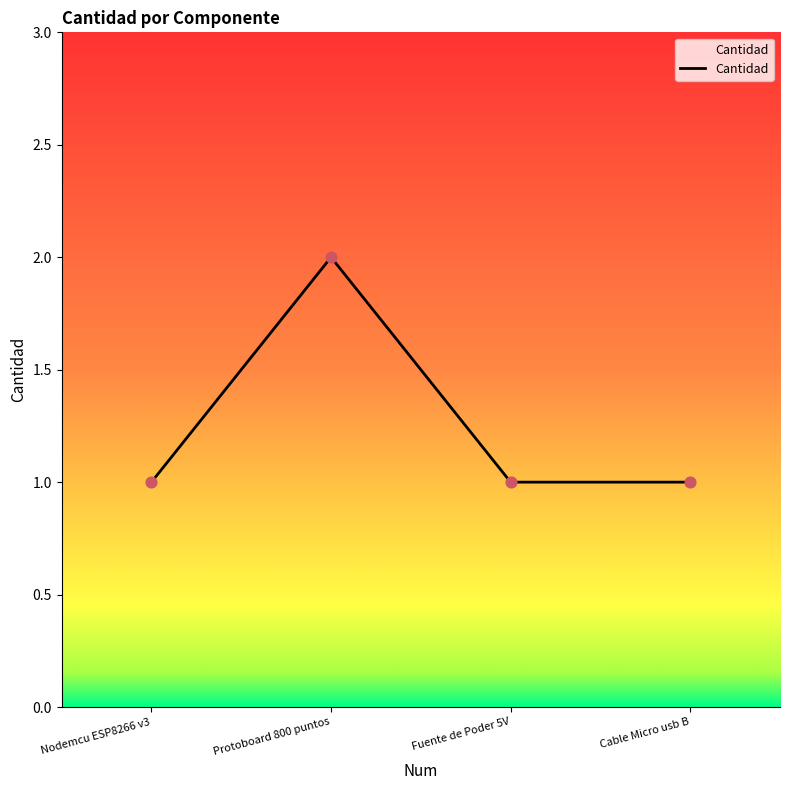

Which has a higher value, Fuente de Poder 5V or Protoboard 800 puntos?

Protoboard 800 puntos